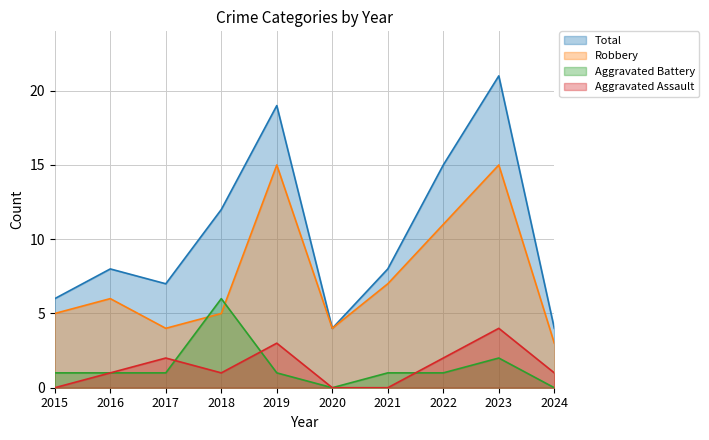

What is the average value of the Aggravated Battery series?

1